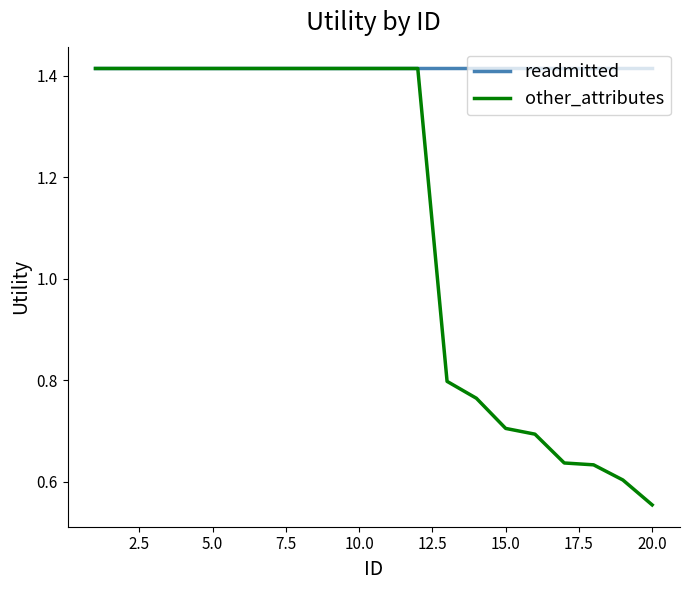

Which series has the largest range (max minus min)?

other_attributes